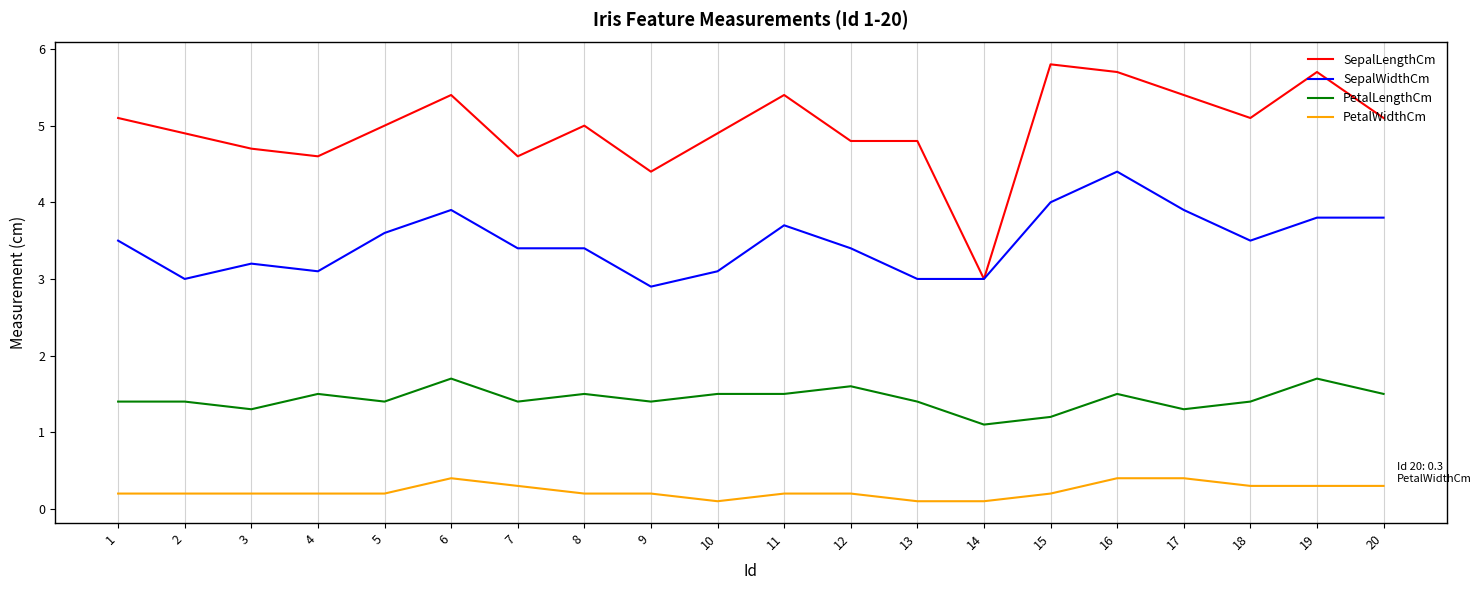

What is the sum of all PetalWidthCm values?

4.7